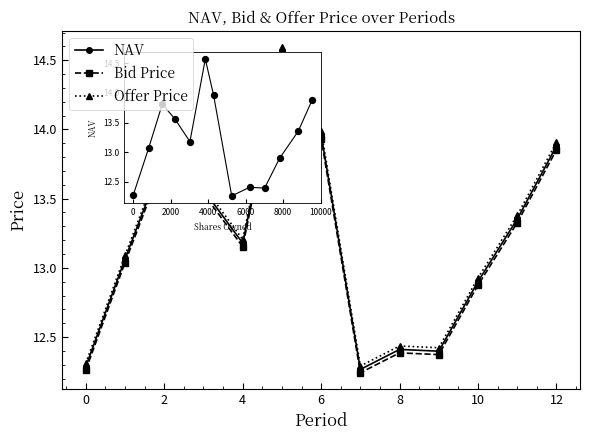

At how many categories does at least one series exceed 12?

13